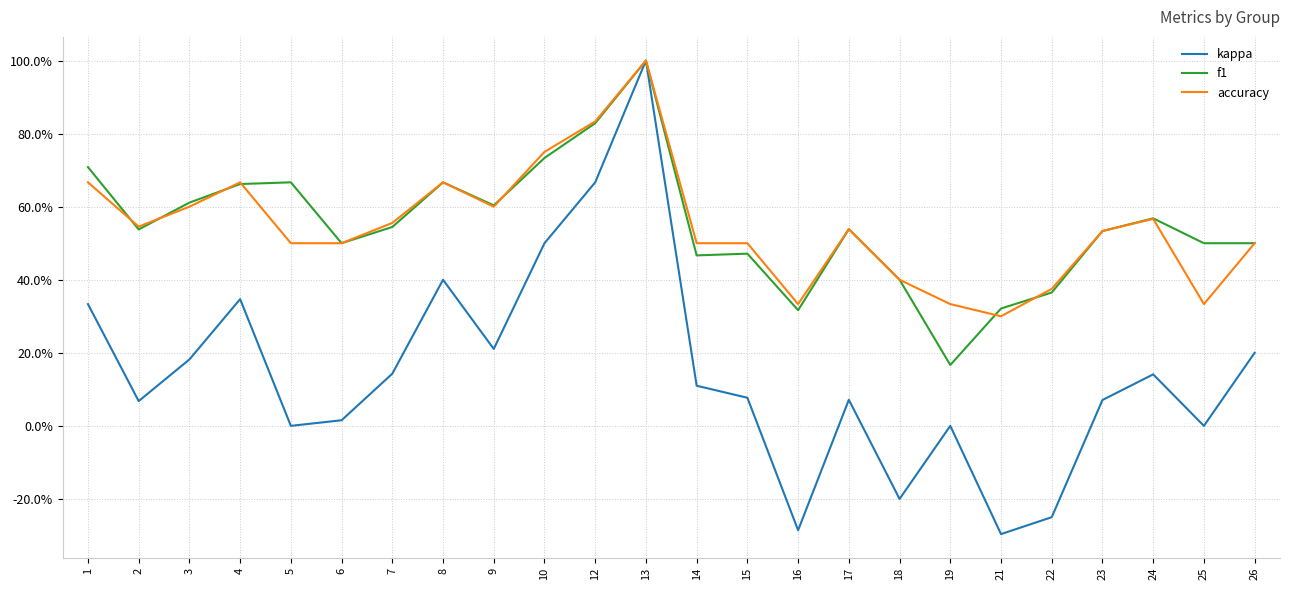

Does the chart display data point markers on the line(s)?

No